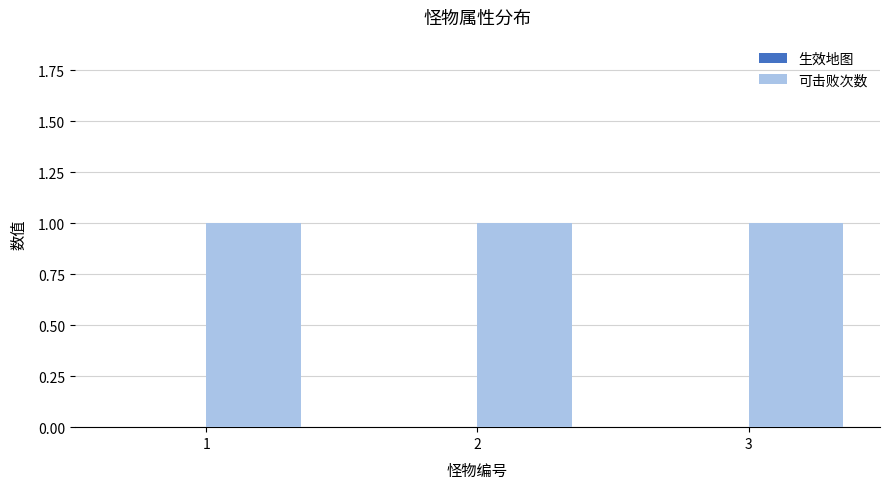

Reading right to left, what are all the values shown in this chart?

生效地图: 3=0	2=0	1=0
可击败次数: 3=1	2=1	1=1